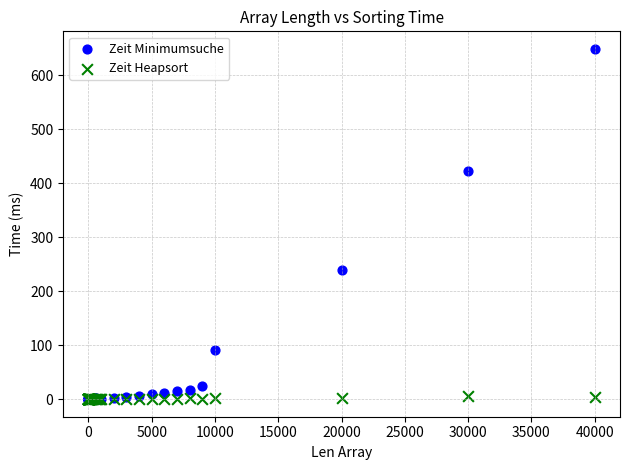

In the Zeit Minimumsuche series, what Y value is closest to 324?

239